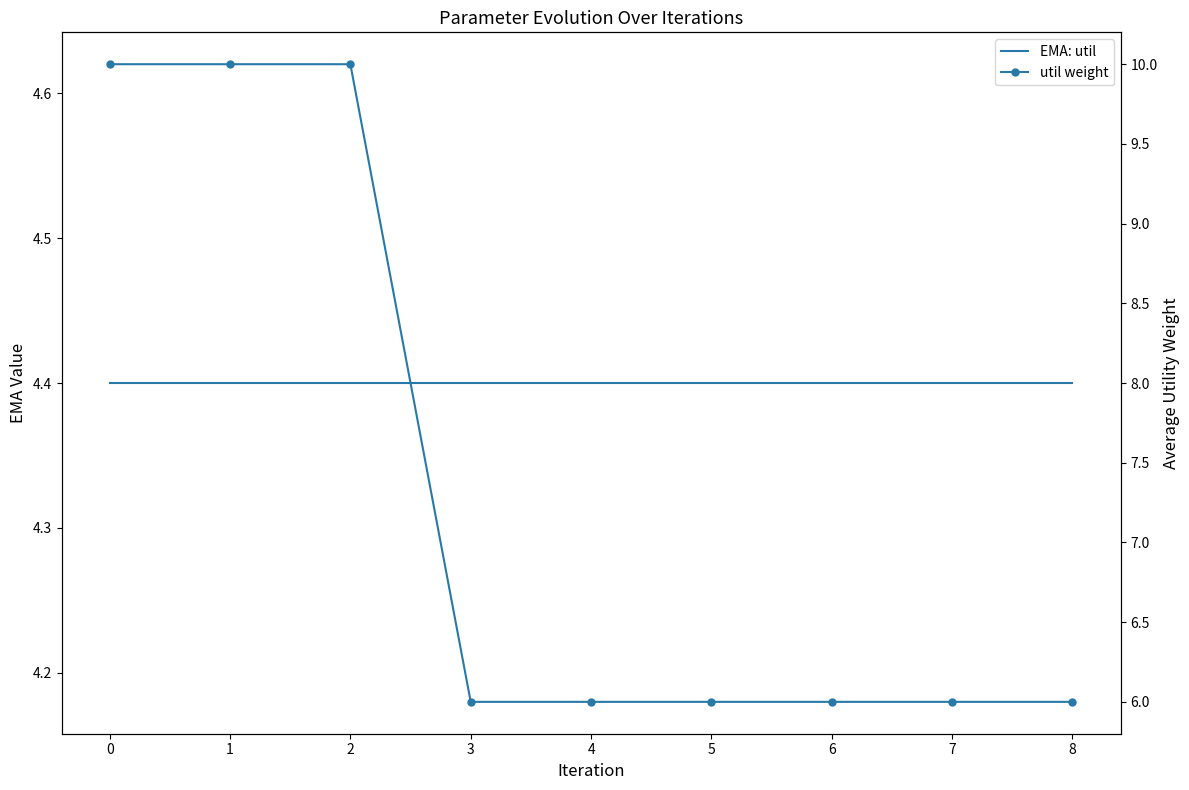

What is the average value of the util weight series?

7.3